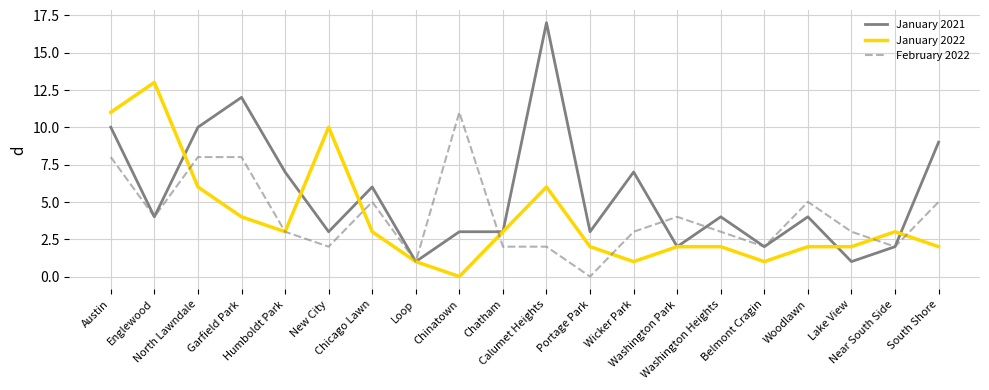

At Chicago Lawn, list the series in order from largest to smallest.

January 2021, February 2022, January 2022